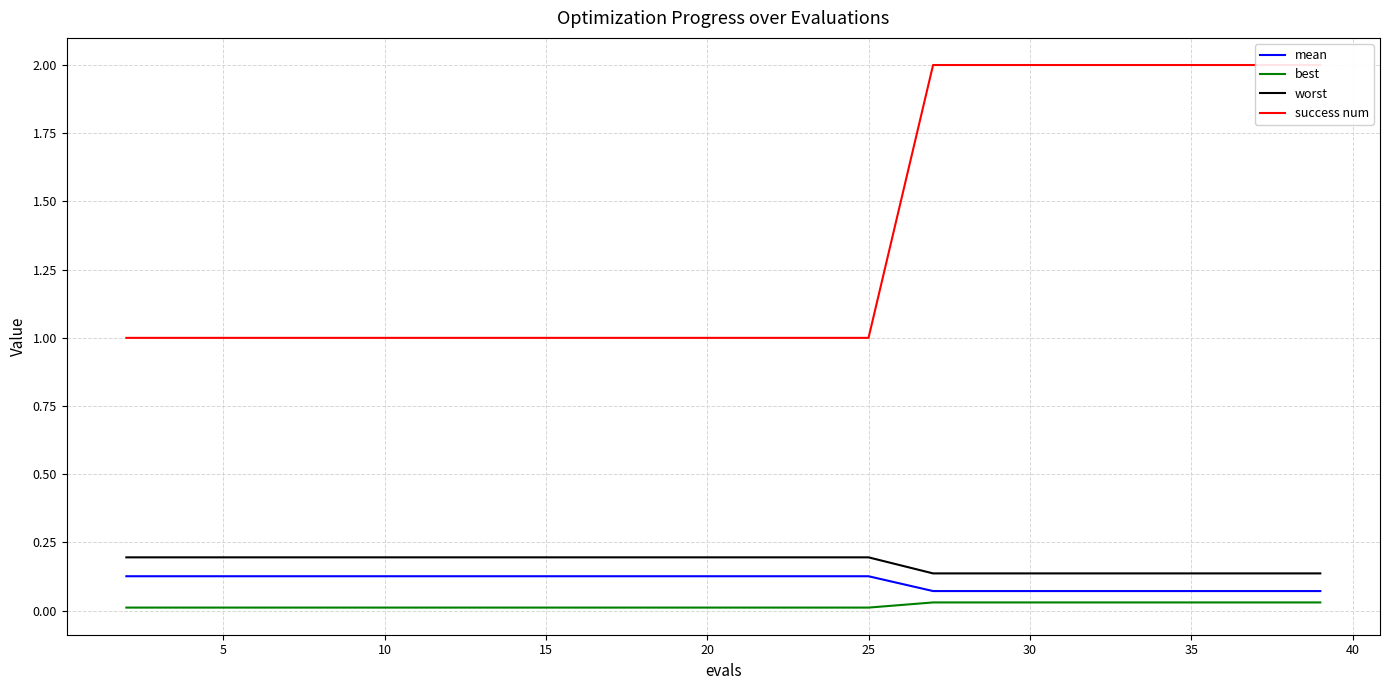

Reading left to right, extract all data points from this chart.

mean: 0.1	0.1	0.1	0.1	0.1	0.1	0.1	0.1	0.1	0.1	0.1	0.1	0.1	0.1	0.1	0.1	0.1	0.1	0.1	0.1
best: 0.0	0.0	0.0	0.0	0.0	0.0	0.0	0.0	0.0	0.0	0.0	0.0	0.0	0.0	0.0	0.0	0.0	0.0	0.0	0.0
worst: 0.2	0.2	0.2	0.2	0.2	0.2	0.2	0.2	0.2	0.2	0.2	0.2	0.2	0.1	0.1	0.1	0.1	0.1	0.1	0.1
success num: 1.0	1.0	1.0	1.0	1.0	1.0	1.0	1.0	1.0	1.0	1.0	1.0	1.0	2.0	2.0	2.0	2.0	2.0	2.0	2.0